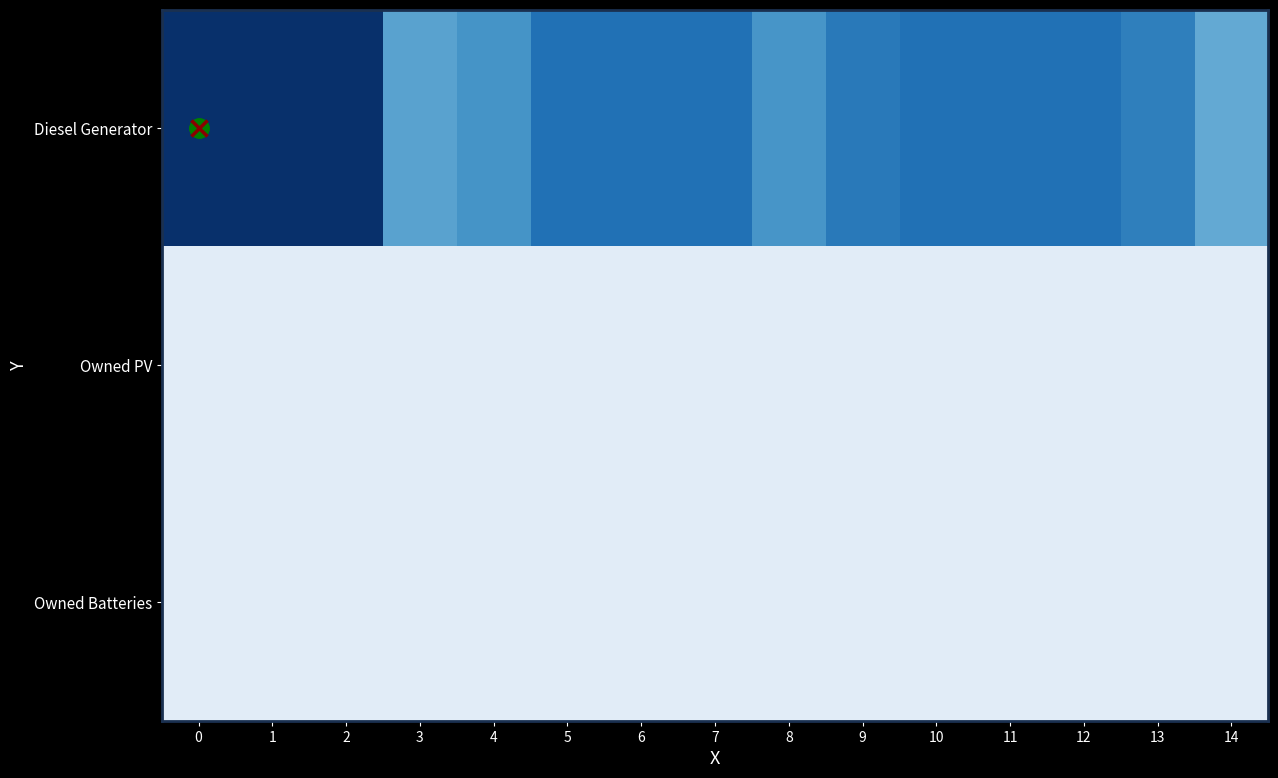

What is the spread (max minus min) of values at 14?

185